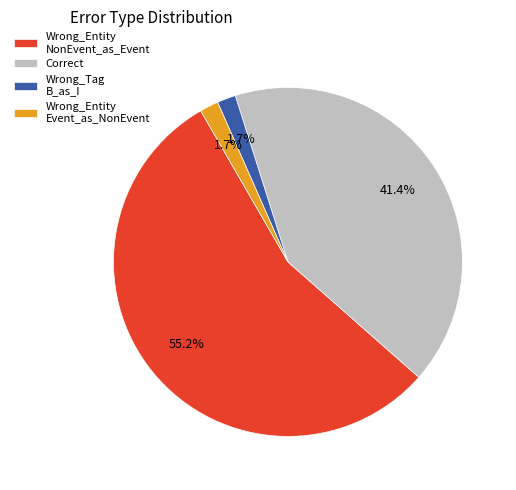

Does Wrong_Entity Event_as_NonEvent account for over 50% of the chart?

No